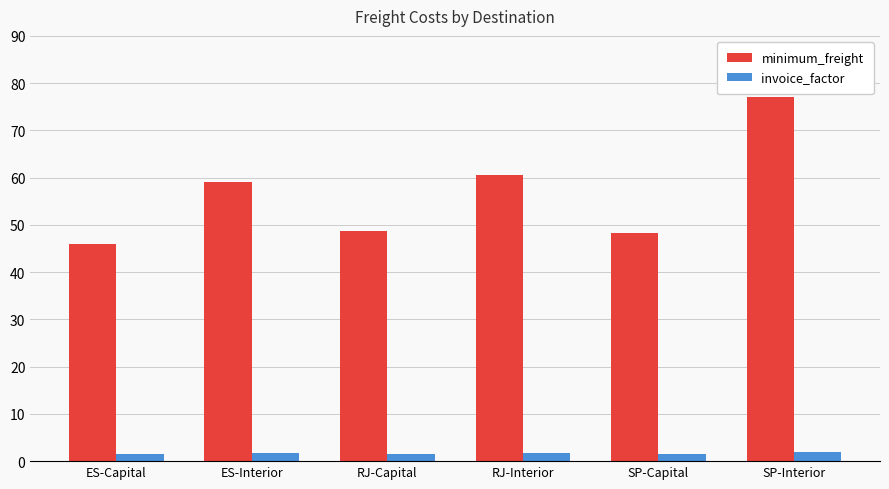

The minimum_freight series shows 46.0 at ES-Capital. True or false?

True